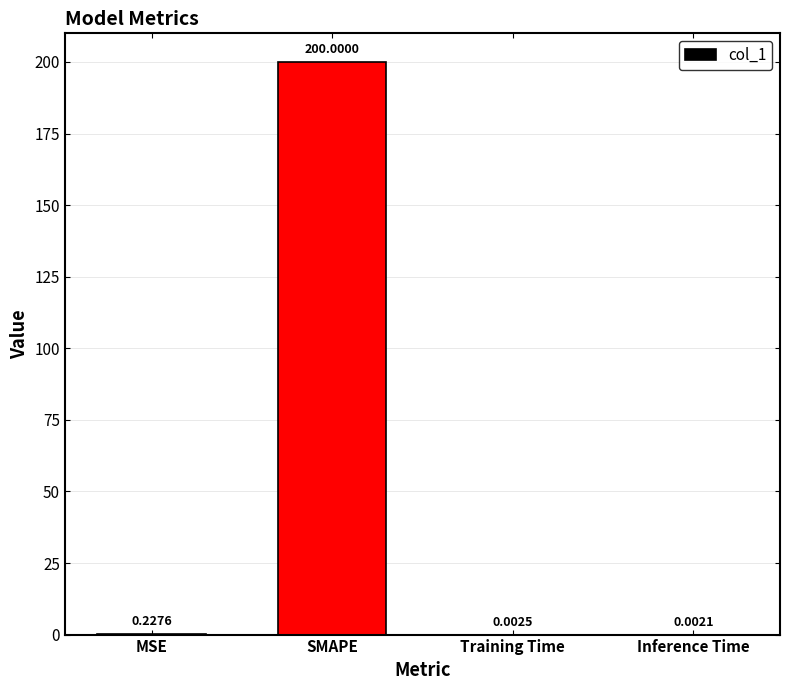

What is the difference between the values at SMAPE and Training Time?

200.0